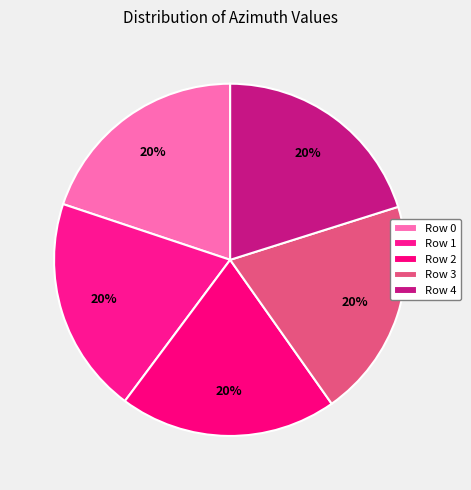

What percentage is the Row 0 slice, to the nearest percent?

20%